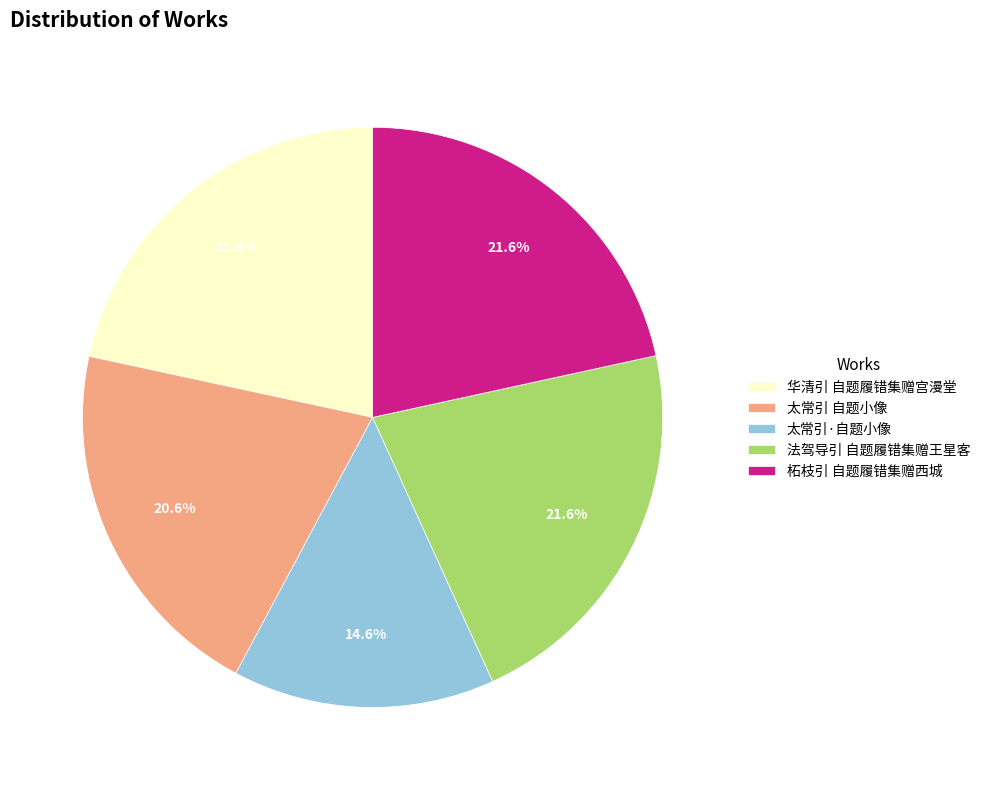

Is 太常引 自题小像 the majority of the pie?

No